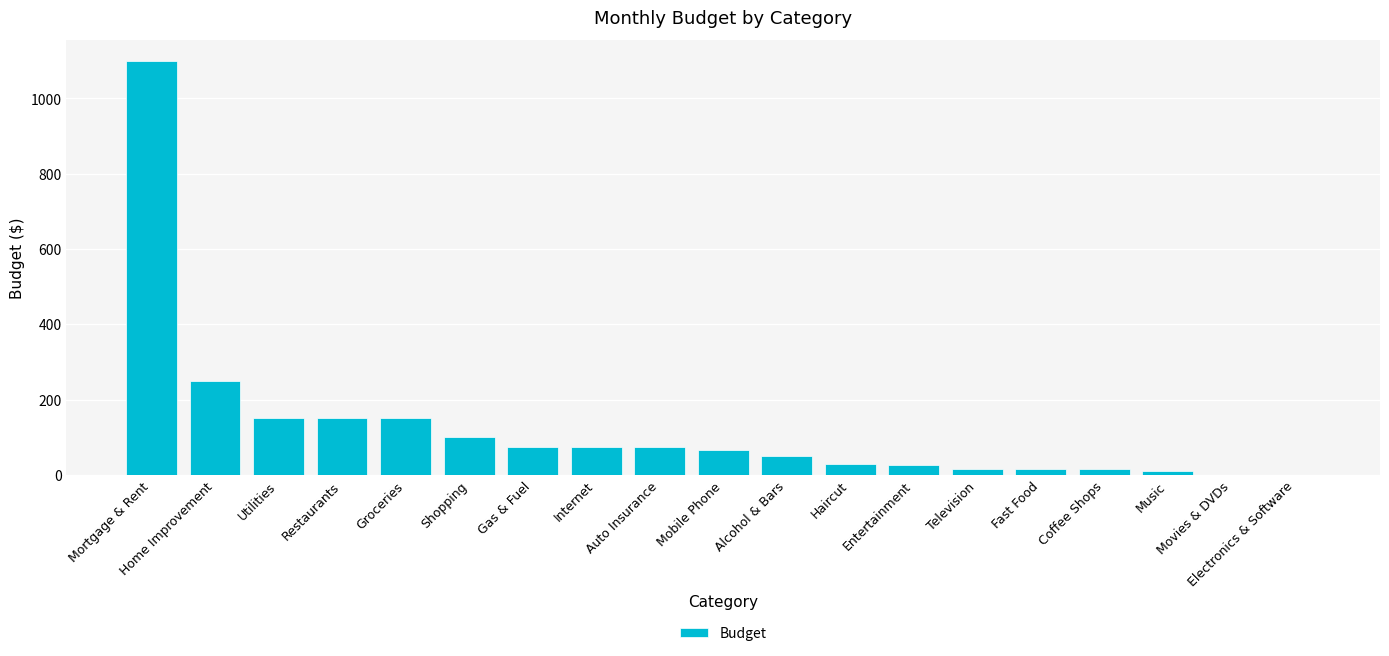

At which label is the value closest to 550?

Home Improvement